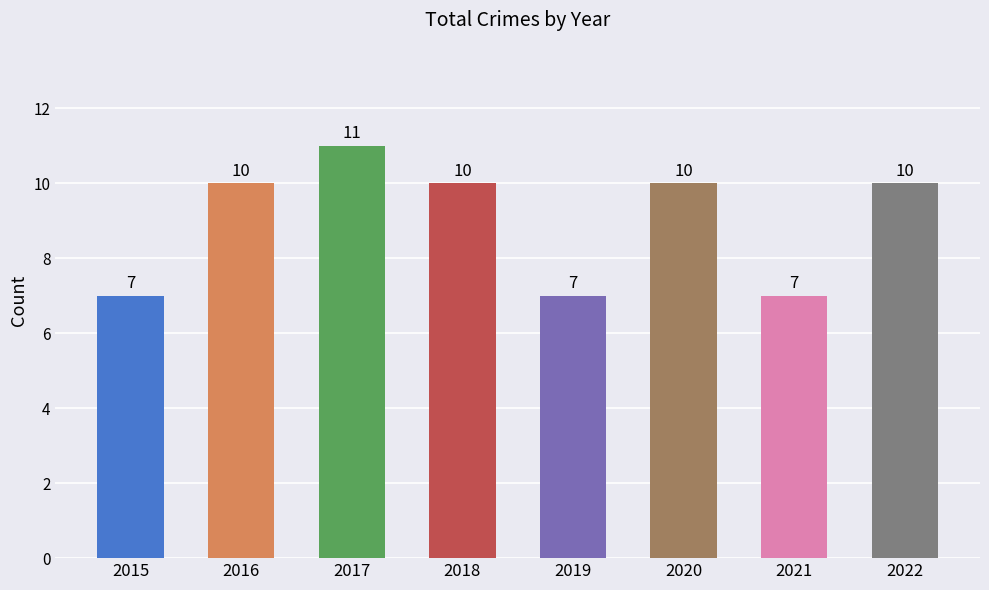

Reading left to right, extract all data points from this chart.

7	10	11	10	7	10	7	10